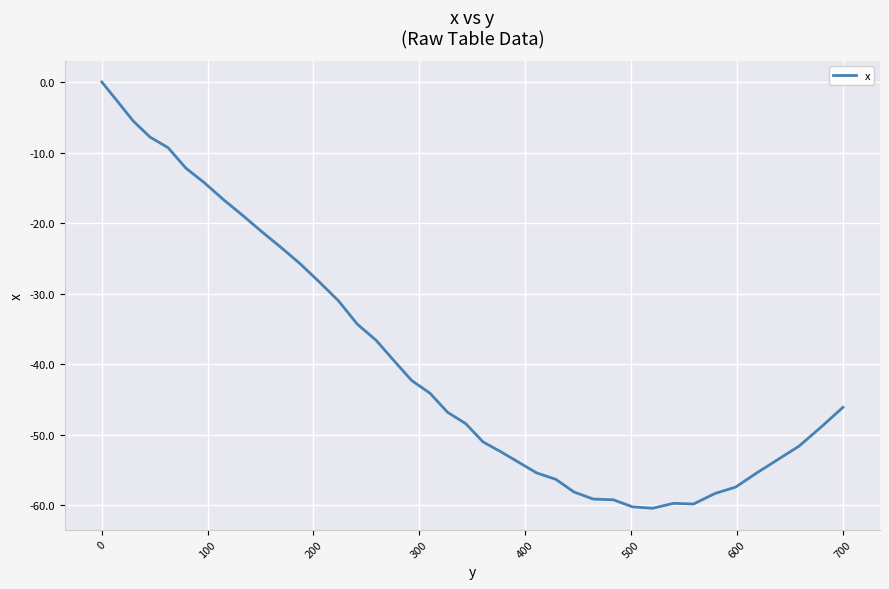

What is the difference between the maximum and minimum values?

60.4